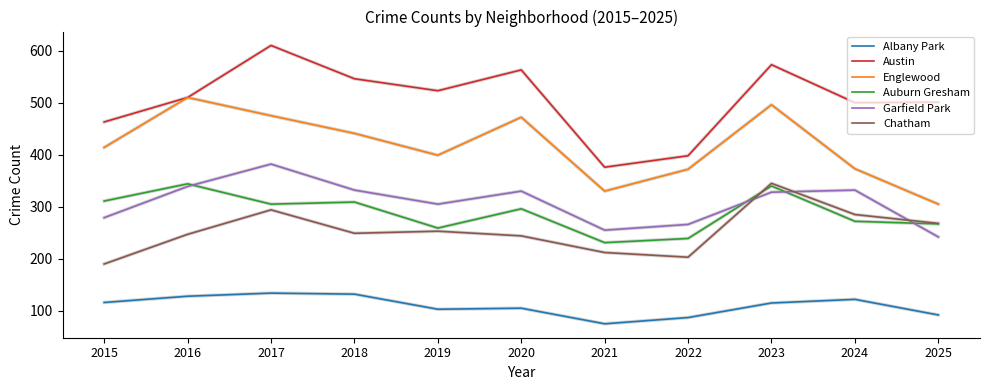

The value of Albany Park at 2020 is 41. True or false?

False